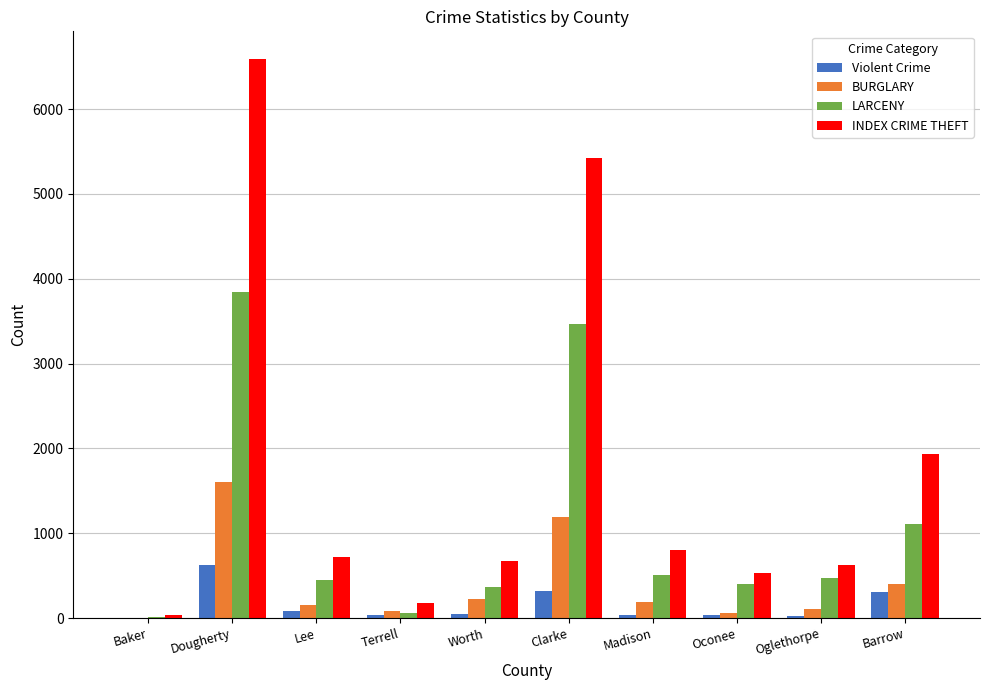

Which series changed the most between Baker and Worth?

INDEX CRIME THEFT